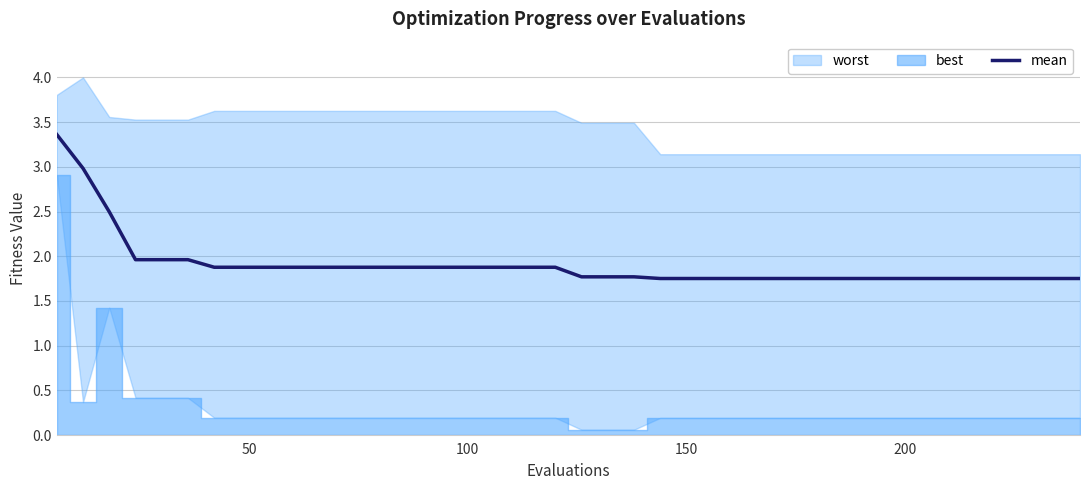

What is the highest value of the mean series?

3.4